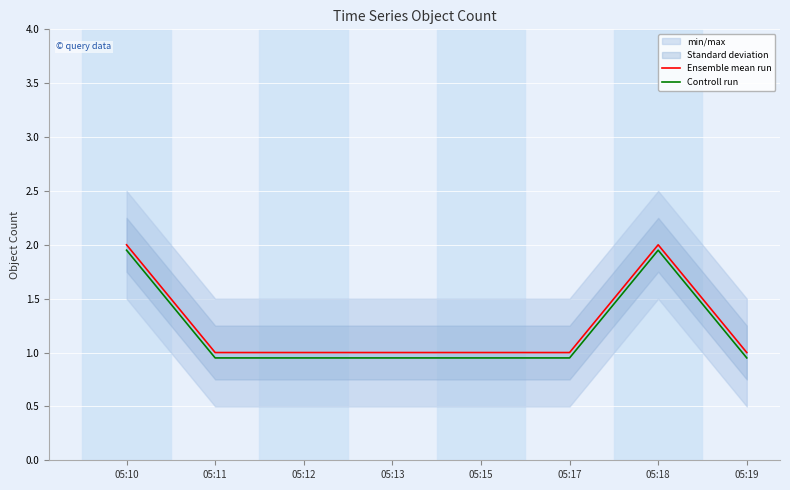

What is the value of the Ensemble mean run point at the 7th from the left?

2.0